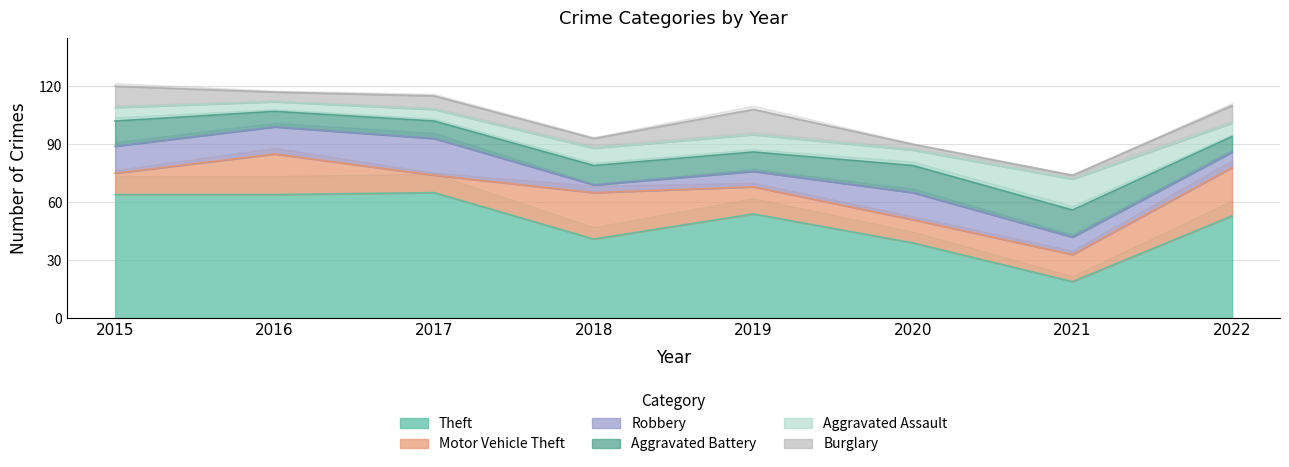

What is the difference between the highest and lowest values at 2020?

36